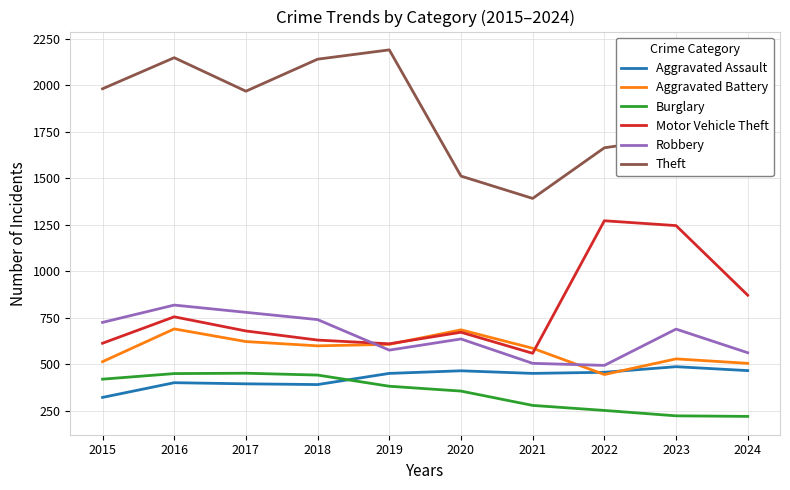

True or false: Aggravated Assault has a value of 246 at 2018.

False